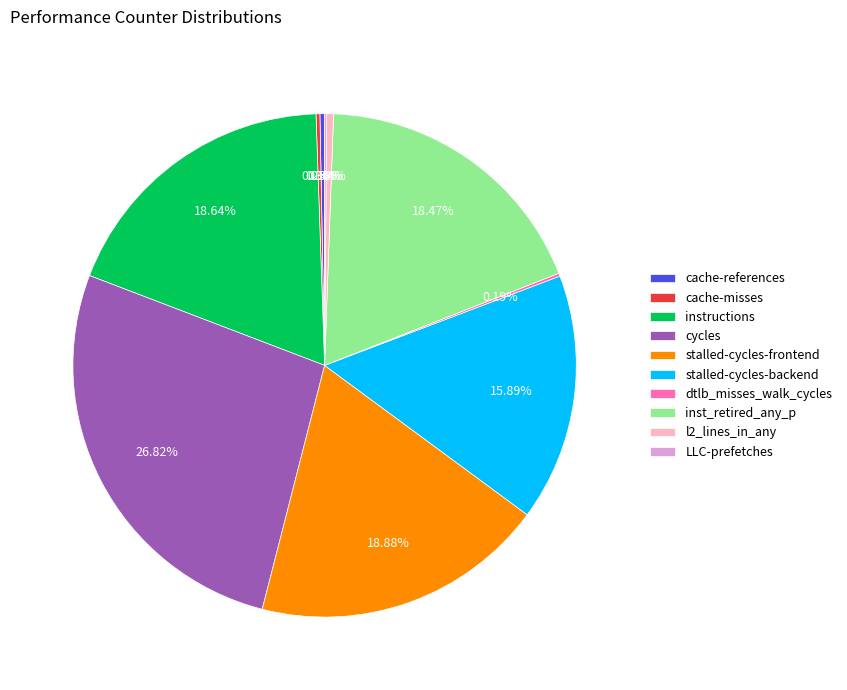

Is cycles the majority of the pie?

No